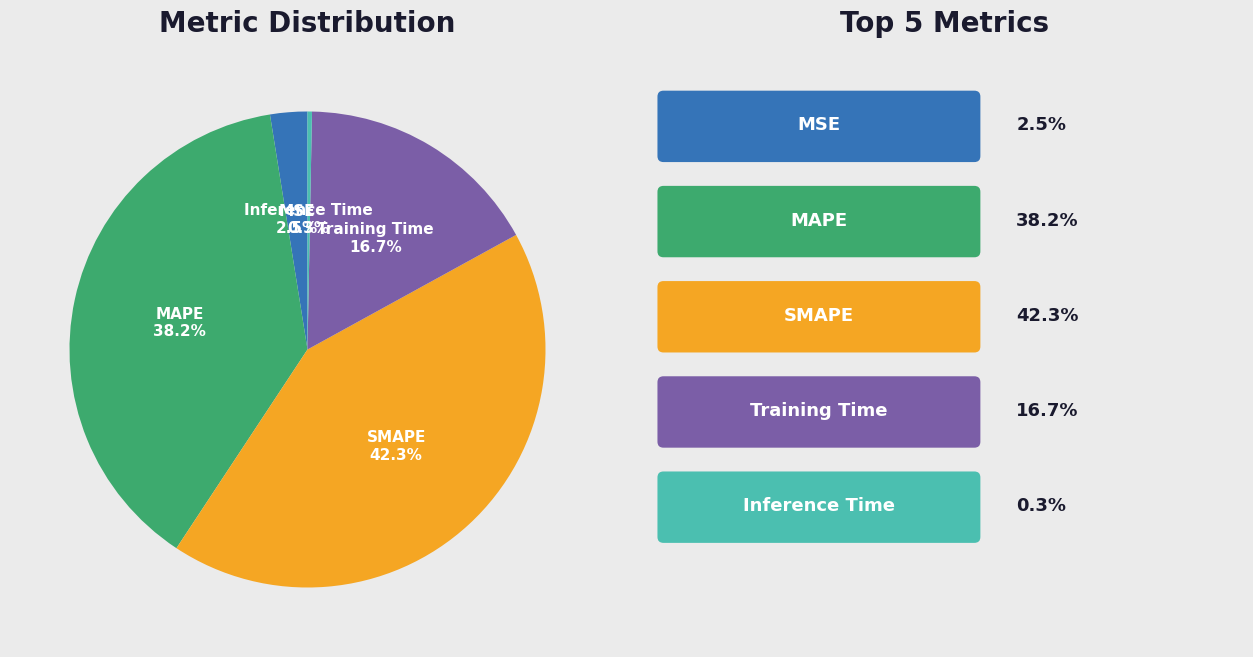

Is there a majority slice in this chart?

No